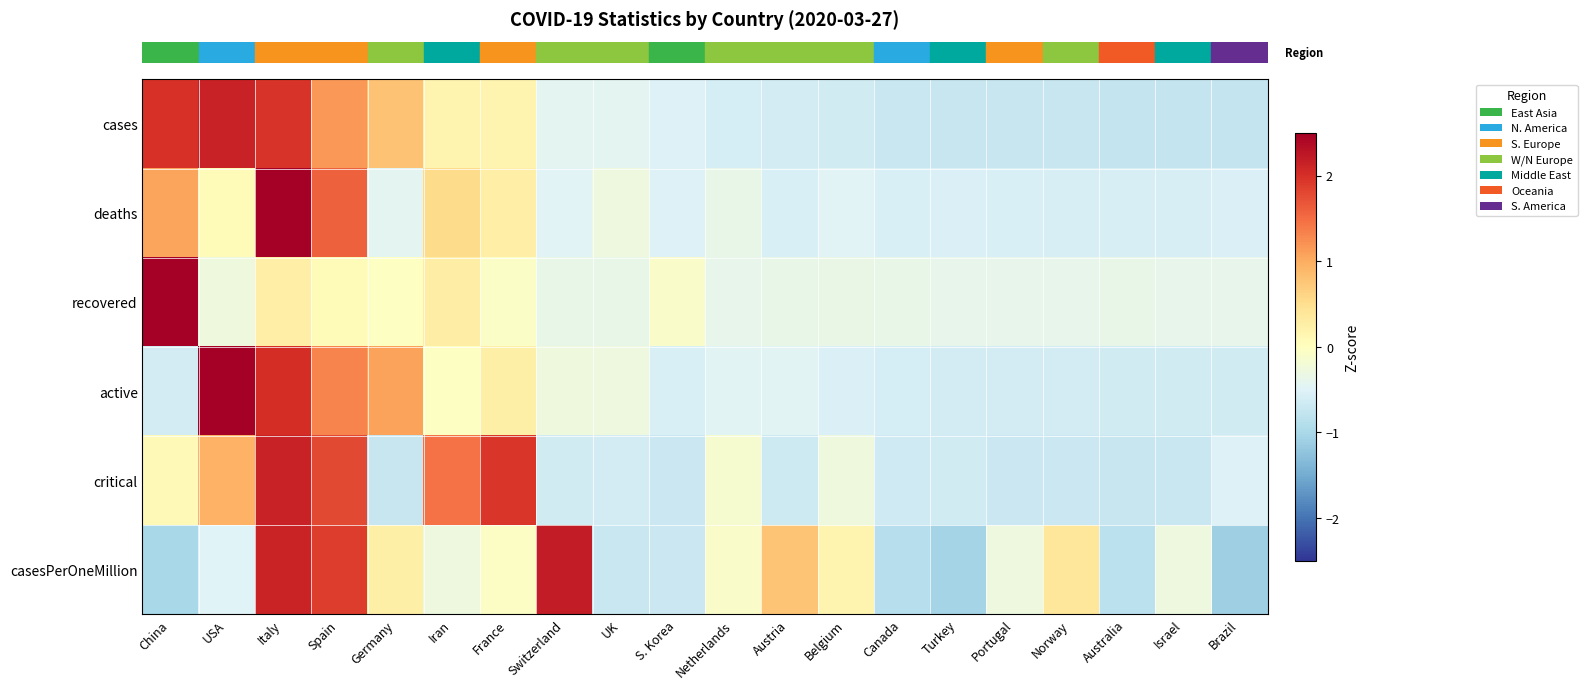

Reading left to right, transcribe all the data shown in this chart.

row_0: 2.0	2.1	2.0	1.2	0.8	0.2	0.2	-0.4	-0.4	-0.5	-0.6	-0.6	-0.6	-0.7	-0.7	-0.7	-0.7	-0.7	-0.7	-0.7
row_1: 1.1	0.1	3.5	1.6	-0.4	0.5	0.3	-0.5	-0.3	-0.5	-0.4	-0.6	-0.5	-0.6	-0.5	-0.6	-0.6	-0.6	-0.6	-0.5
row_2: 4.3	-0.3	0.3	0.1	-0.0	0.3	-0.1	-0.4	-0.4	-0.1	-0.4	-0.4	-0.3	-0.4	-0.4	-0.4	-0.4	-0.4	-0.4	-0.4
row_3: -0.6	2.9	2.0	1.3	1.1	-0.0	0.2	-0.3	-0.3	-0.6	-0.5	-0.5	-0.5	-0.6	-0.6	-0.6	-0.6	-0.6	-0.6	-0.6
row_4: 0.1	1.0	2.1	1.8	-0.7	1.4	2.0	-0.6	-0.6	-0.7	-0.1	-0.7	-0.3	-0.6	-0.6	-0.7	-0.7	-0.7	-0.7	-0.5
row_5: -1.0	-0.5	2.1	1.9	0.2	-0.3	-0.0	2.2	-0.7	-0.7	-0.1	0.8	0.2	-0.9	-1.0	-0.3	0.4	-0.8	-0.3	-1.1